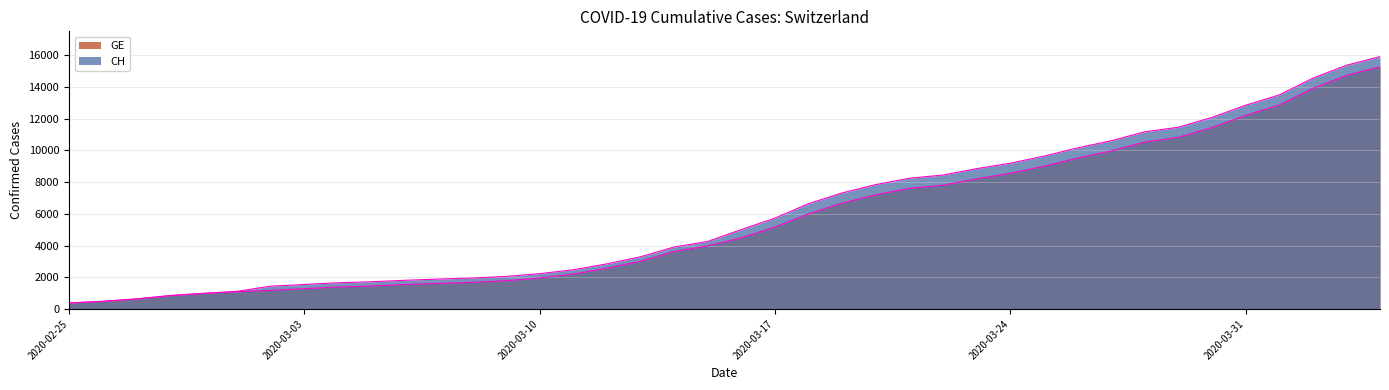

At how many categories does at least one series exceed 15474?

1